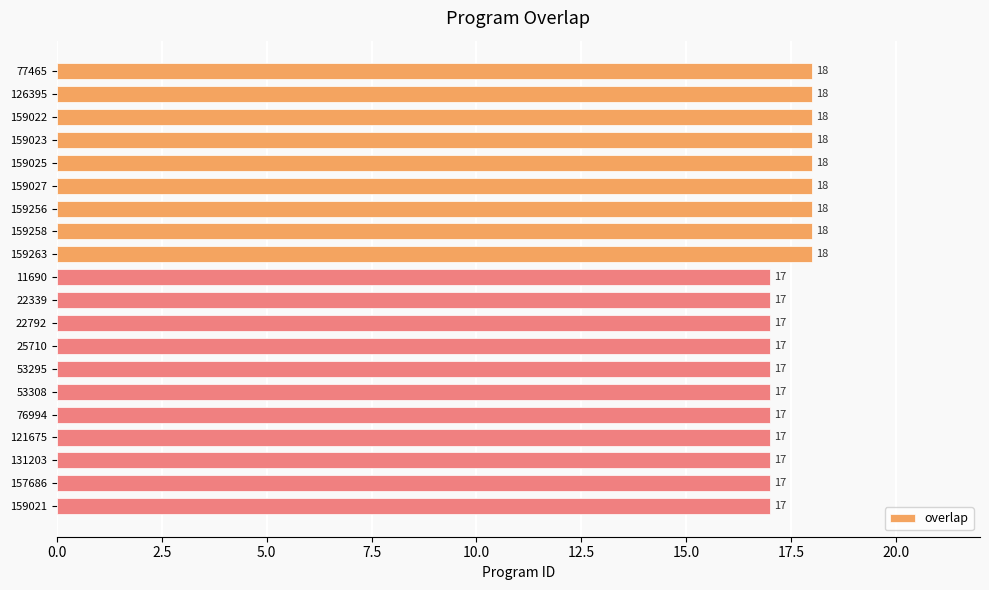

Between 22339 and 159025, which is larger?

159025